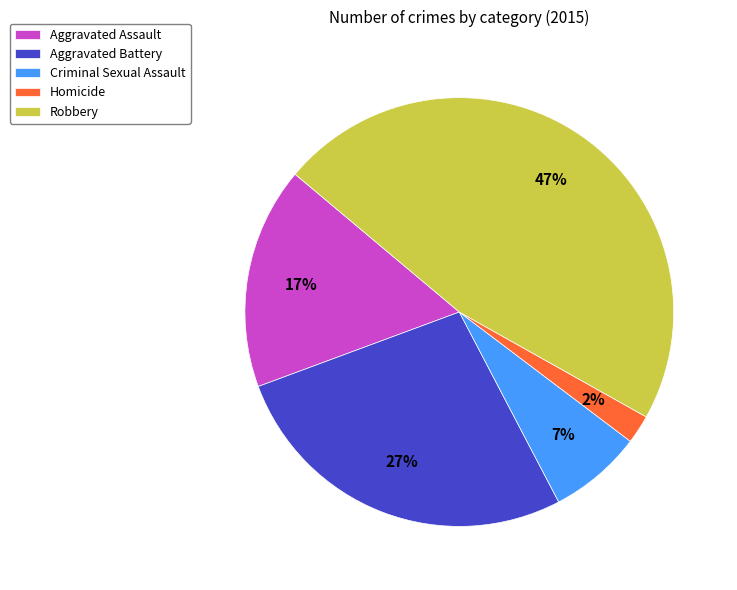

What percentage is the Aggravated Assault slice, to the nearest percent?

17%